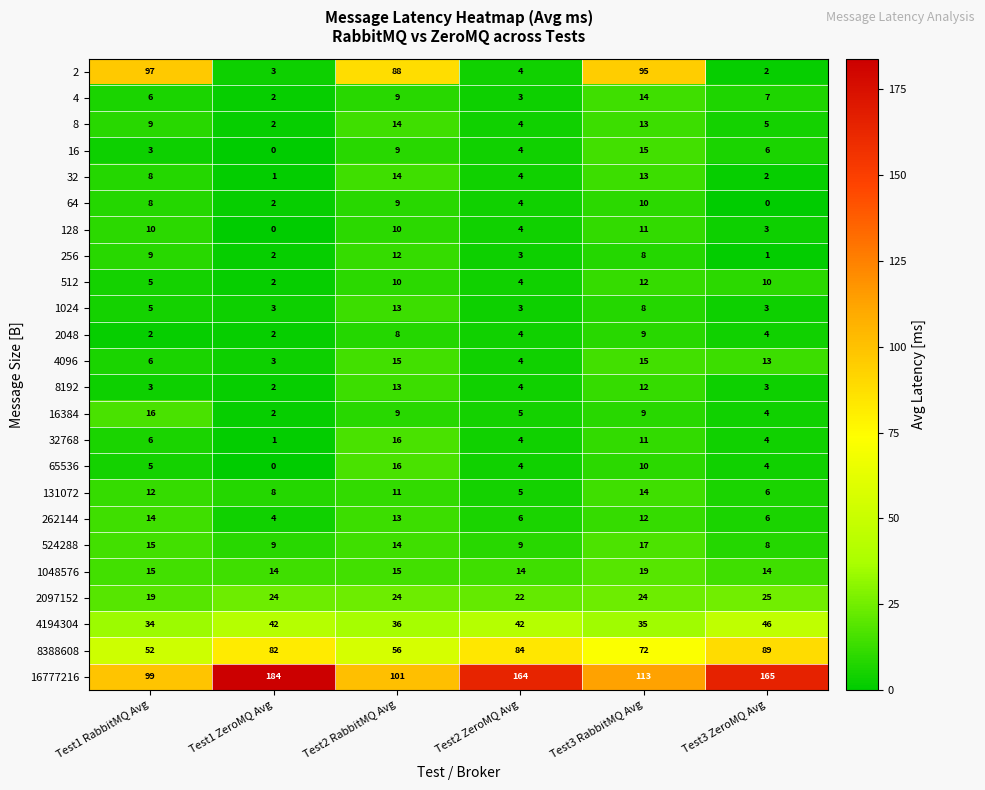

What is the average value of the 16777216 series?

138